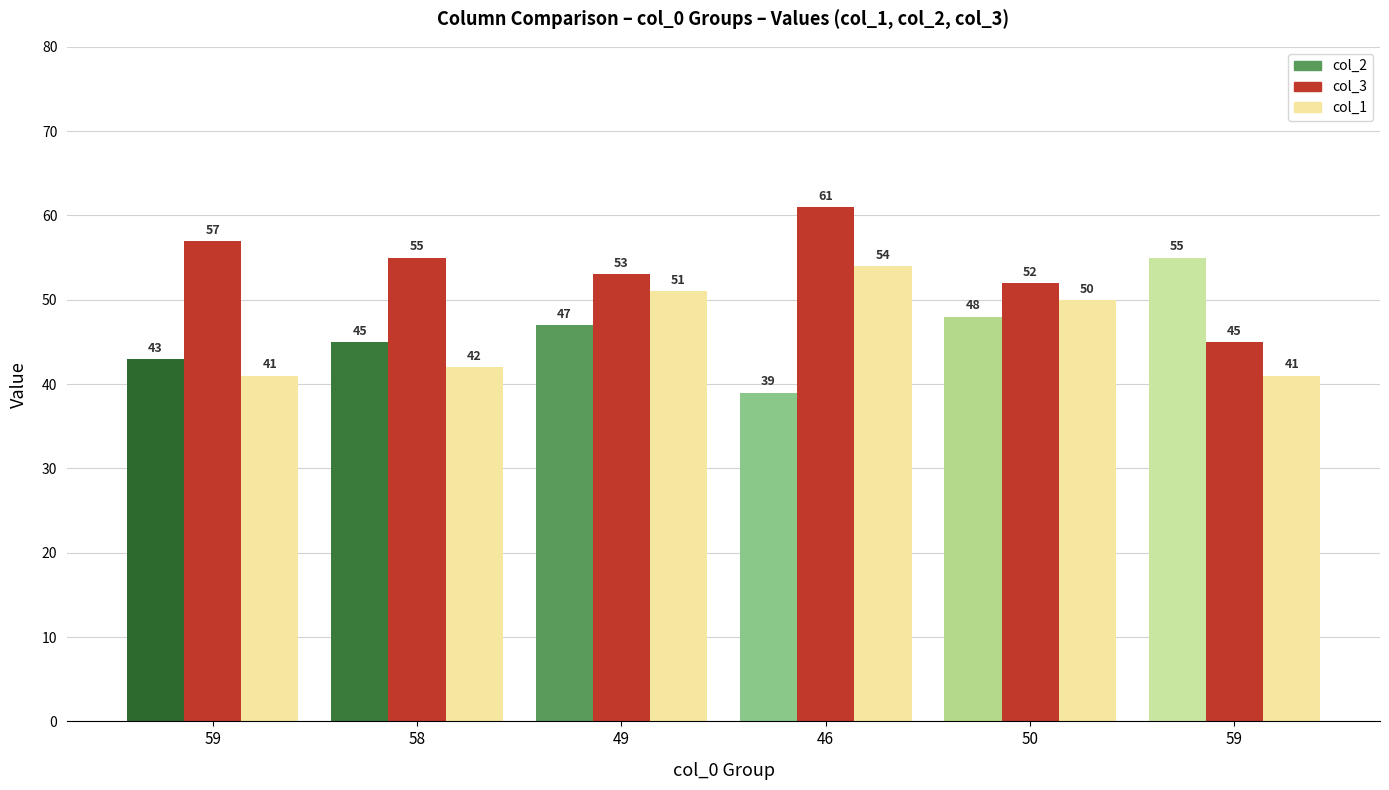

Are the bars horizontal?

No